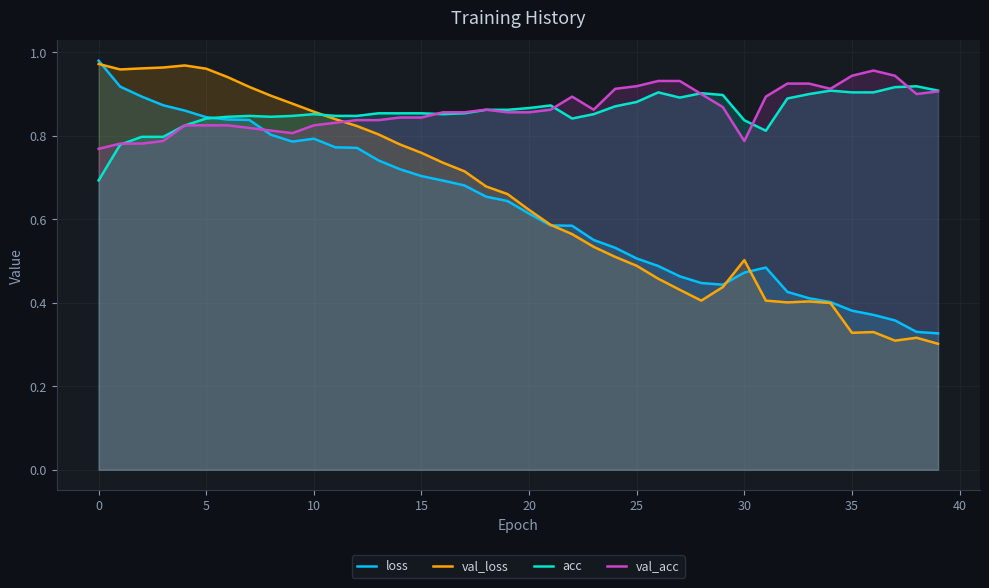

Does the chart have visible grid lines?

Yes